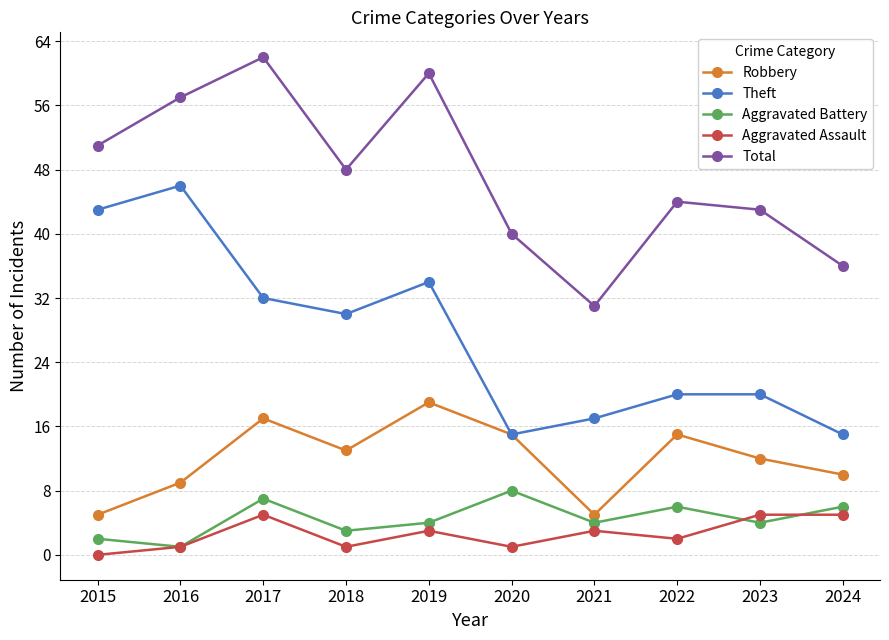

The Theft series shows 34 at 2019. True or false?

True